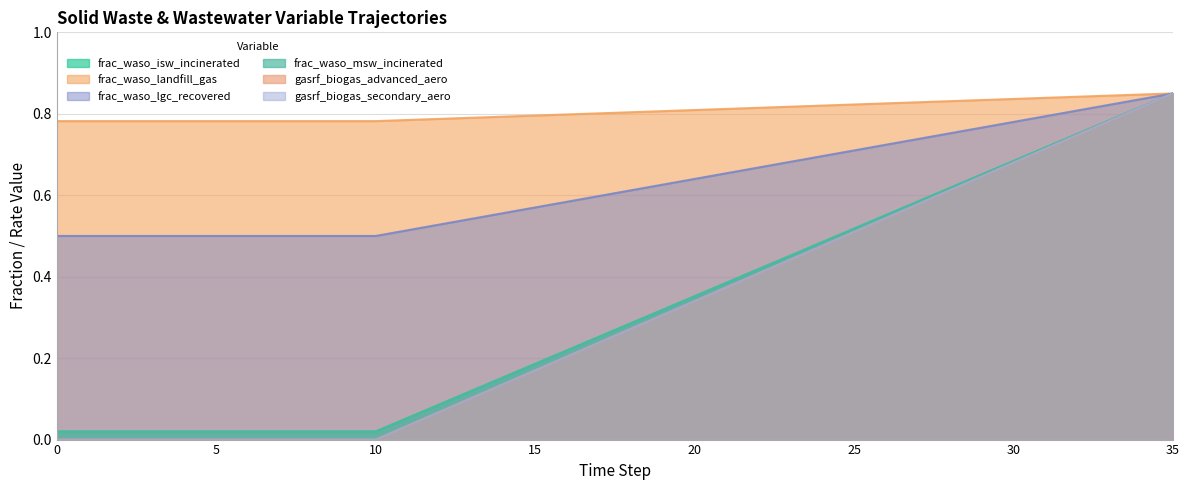

Is it true that gasrf_biogas_secondary_aero equals 0.8 at 35?

True